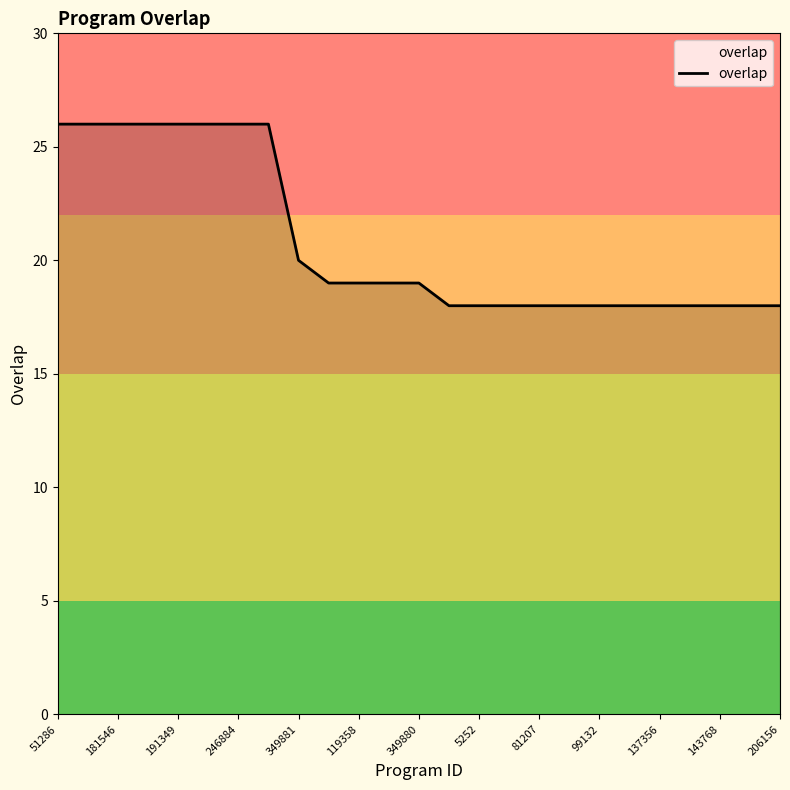

What is the maximum value shown in the chart?

26